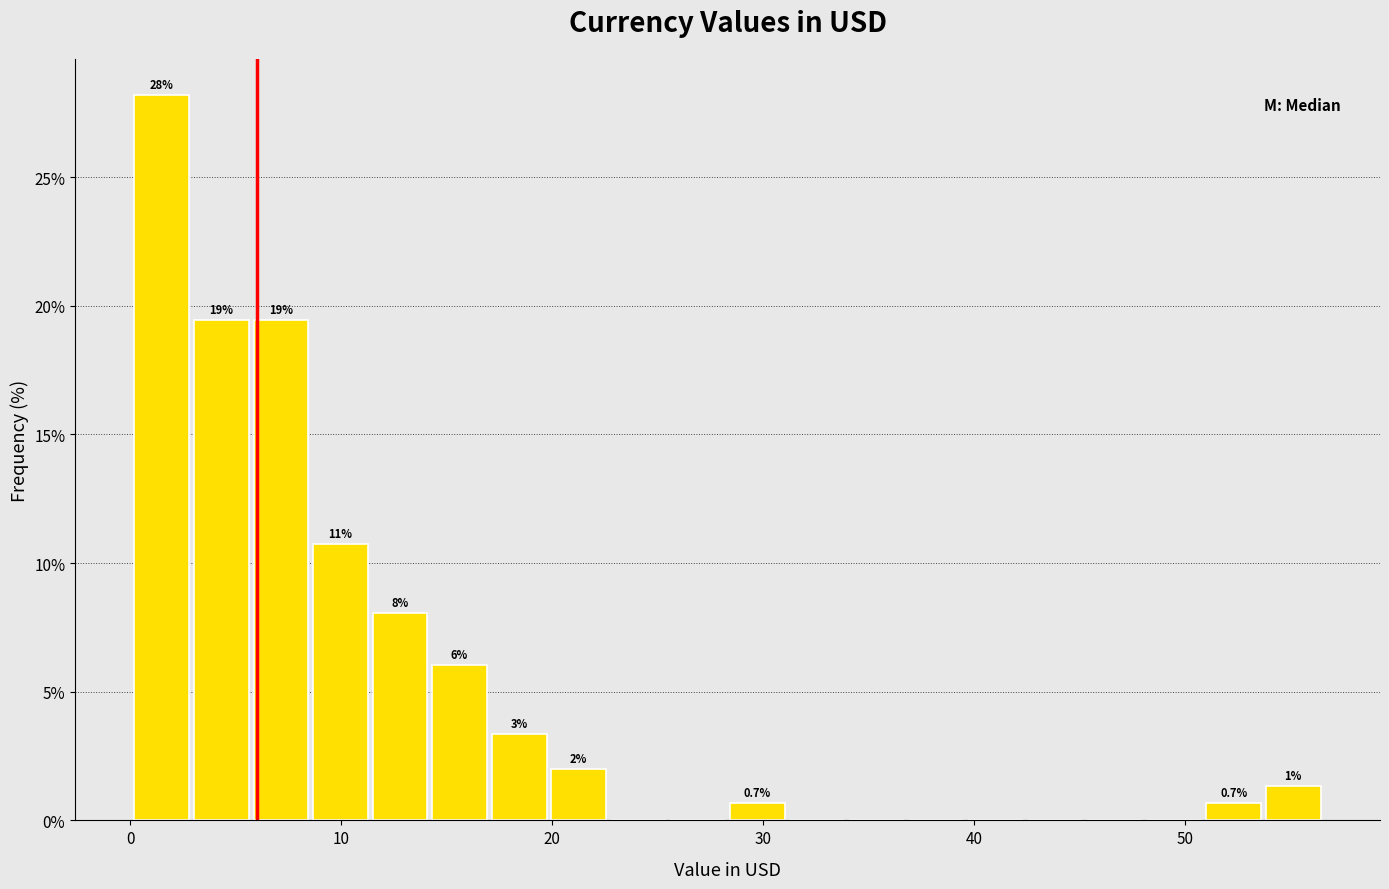

Read against the x-axis, roughly where is the centre of the tallest bar?

1